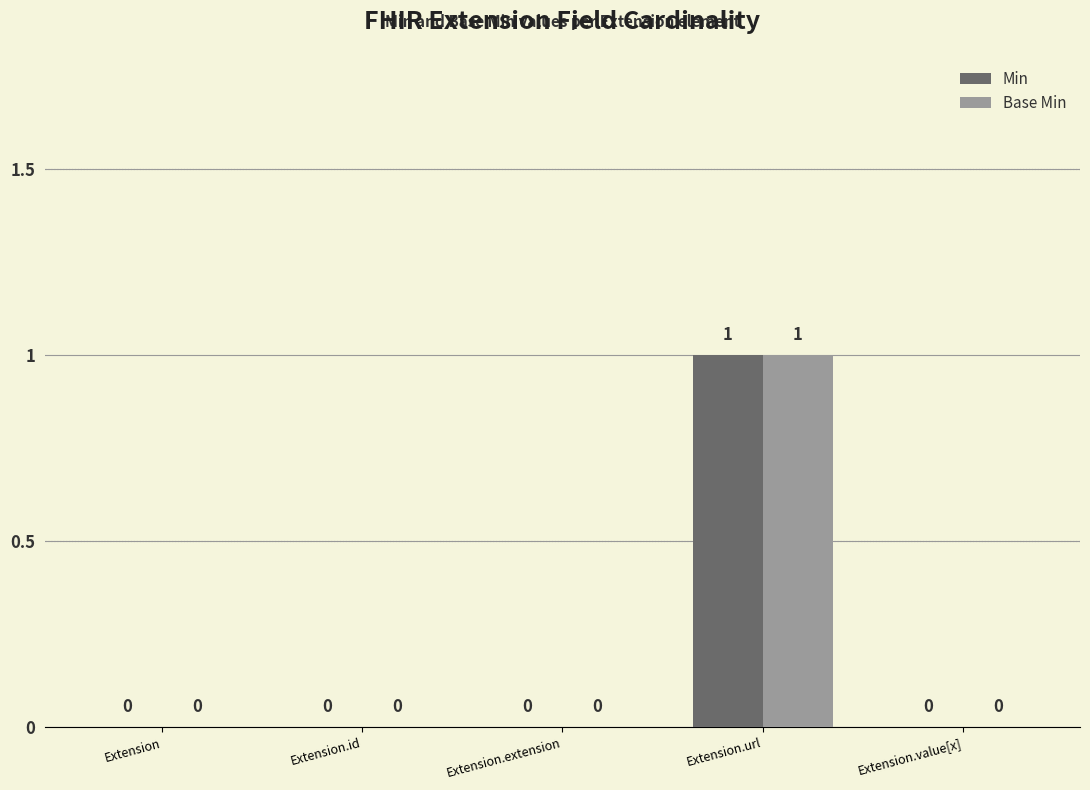

At which category is the sum across all series the highest?

Extension.url